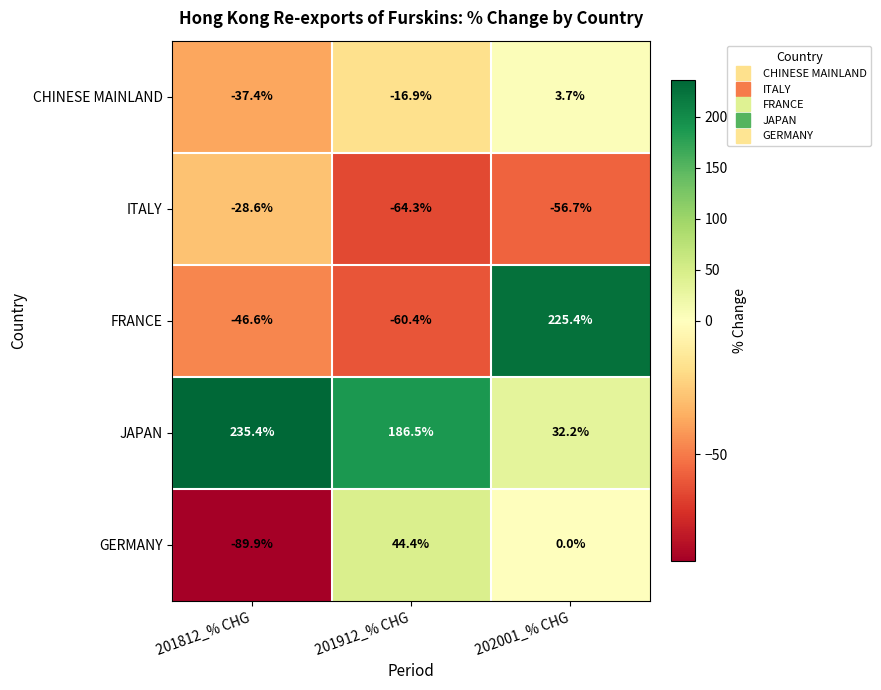

At 202001_% CHG, list the series in order from largest to smallest.

FRANCE, JAPAN, CHINESE MAINLAND, GERMANY, ITALY